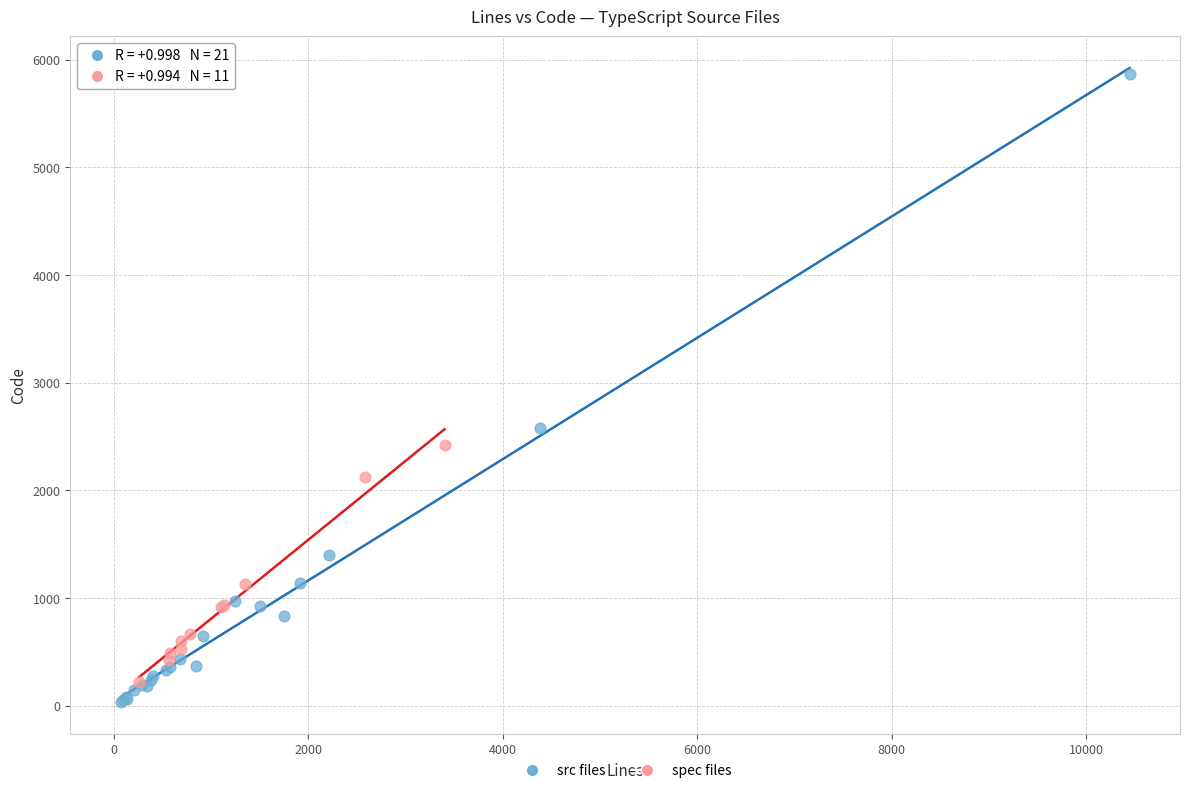

Which series has the largest Y range (max minus min)?

src files